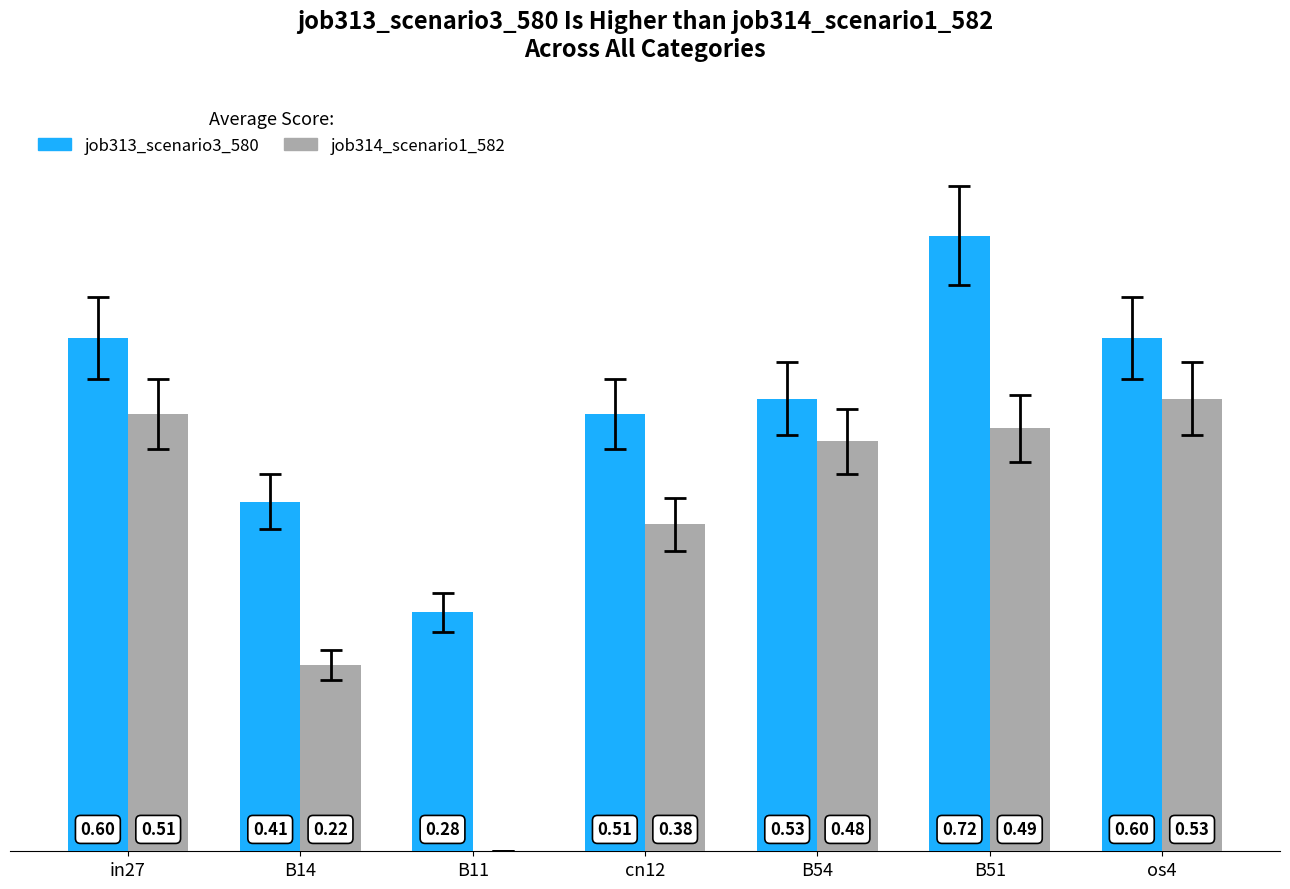

Is the value of job313_scenario3_580 at os4 greater than the value of job314_scenario1_582 at os4?

Yes